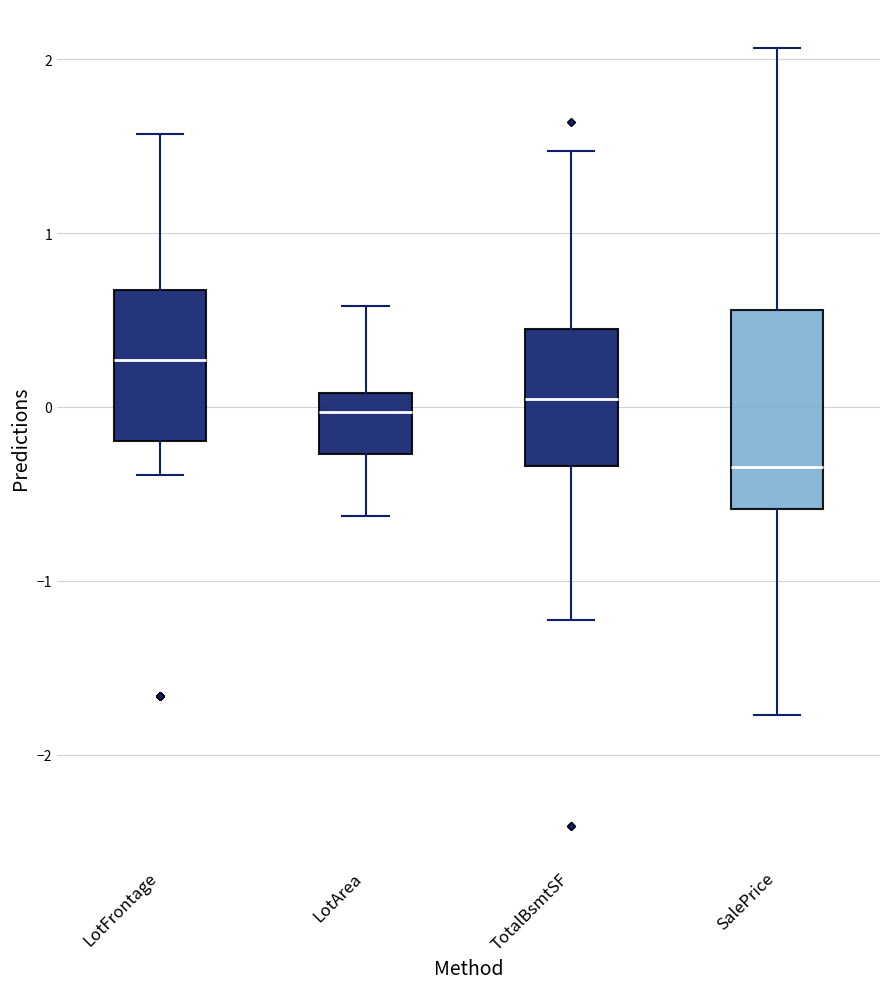

Which box's median line is the lowest?

SalePrice